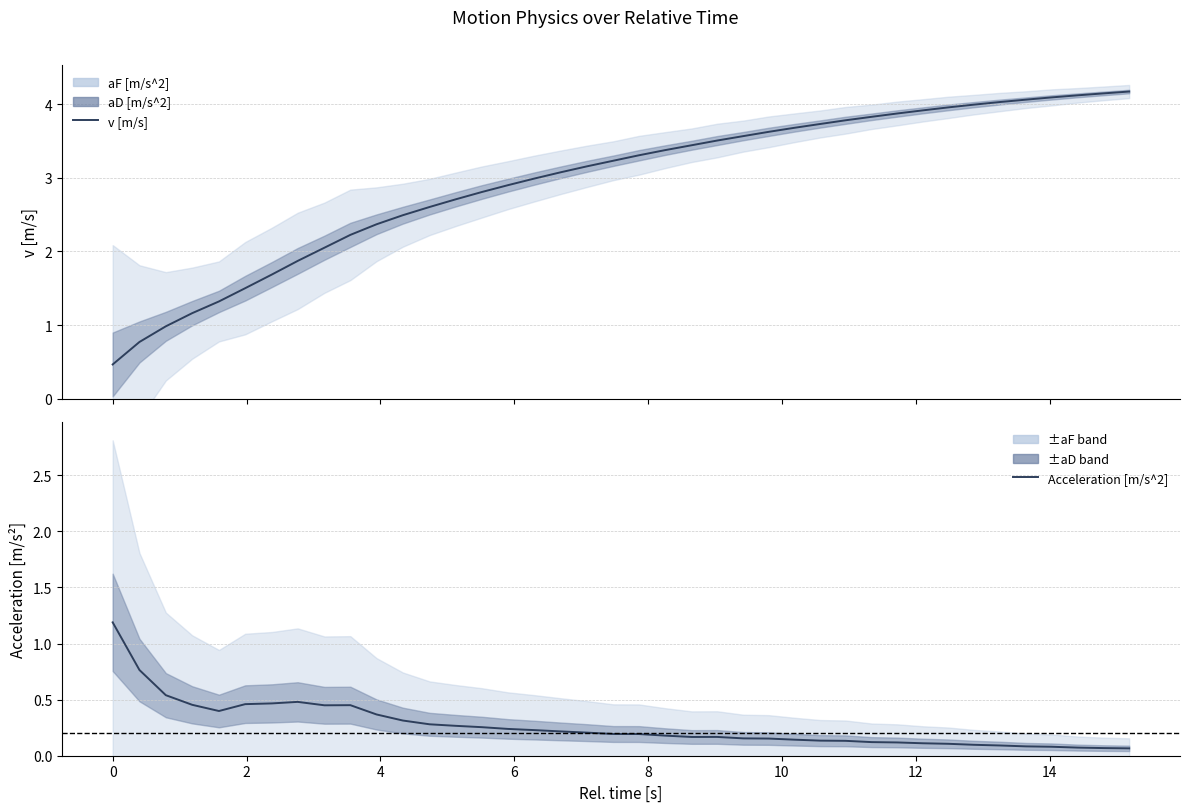

How many lines are shown in the chart?

2